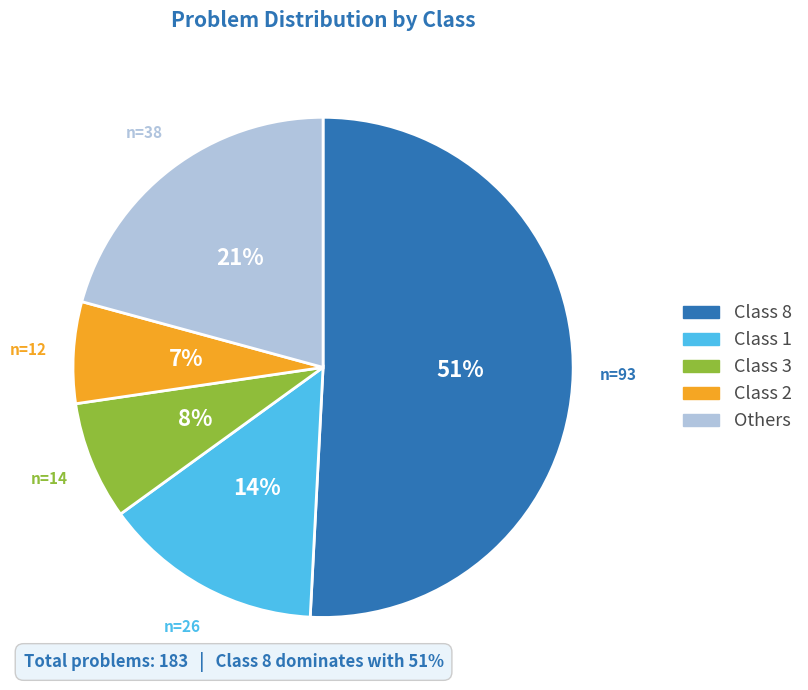

Combined, do Class 3 and Class 1 account for over 50%?

No